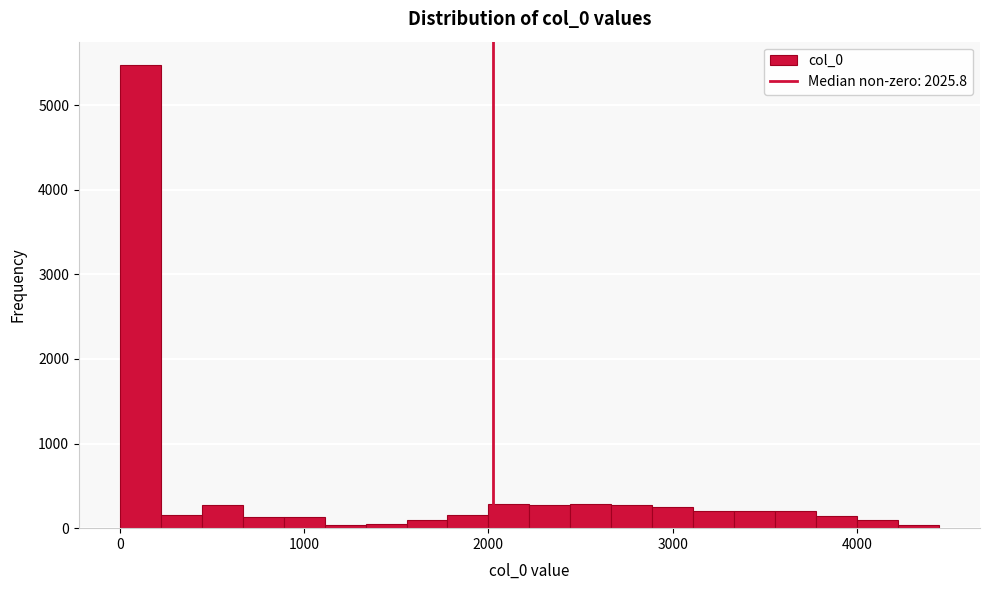

Around what value on the x-axis is the tallest bar? Give the approximate position of its centre, as read against the axis.

100